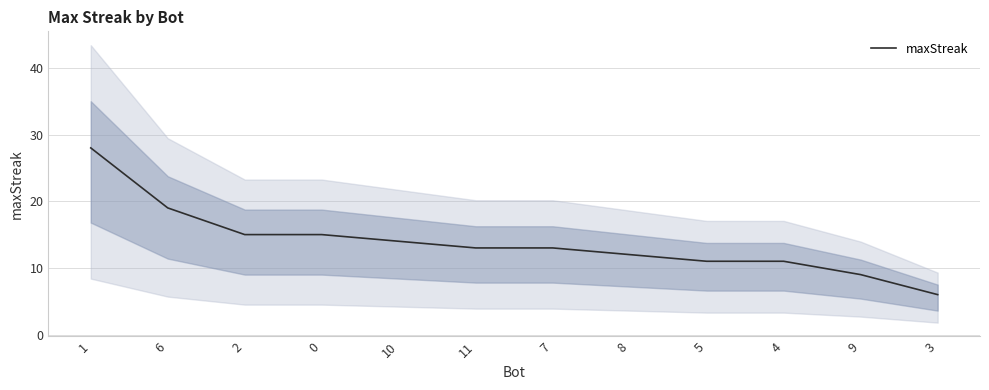

What is the label of the 7th point from the left?

7